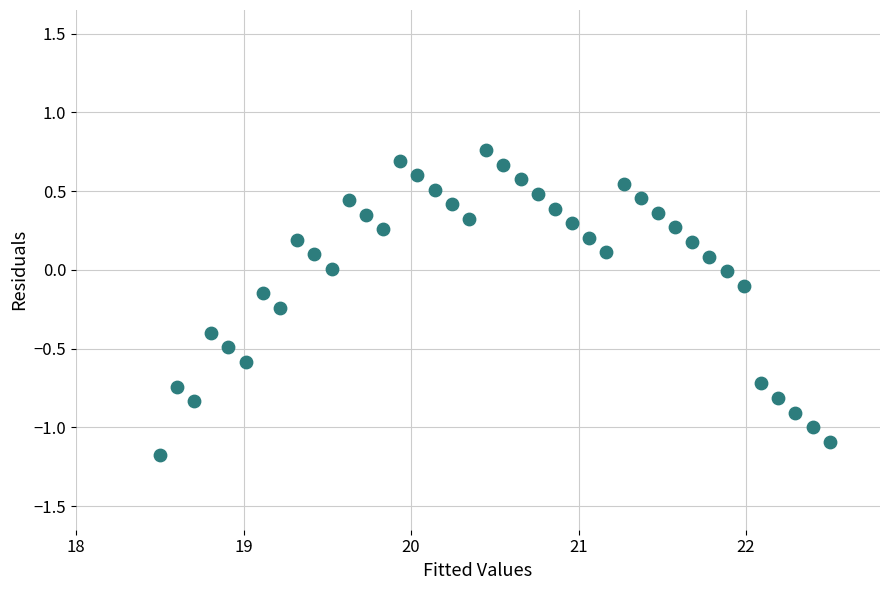

What is the range of X values (max minus min)?

4.0